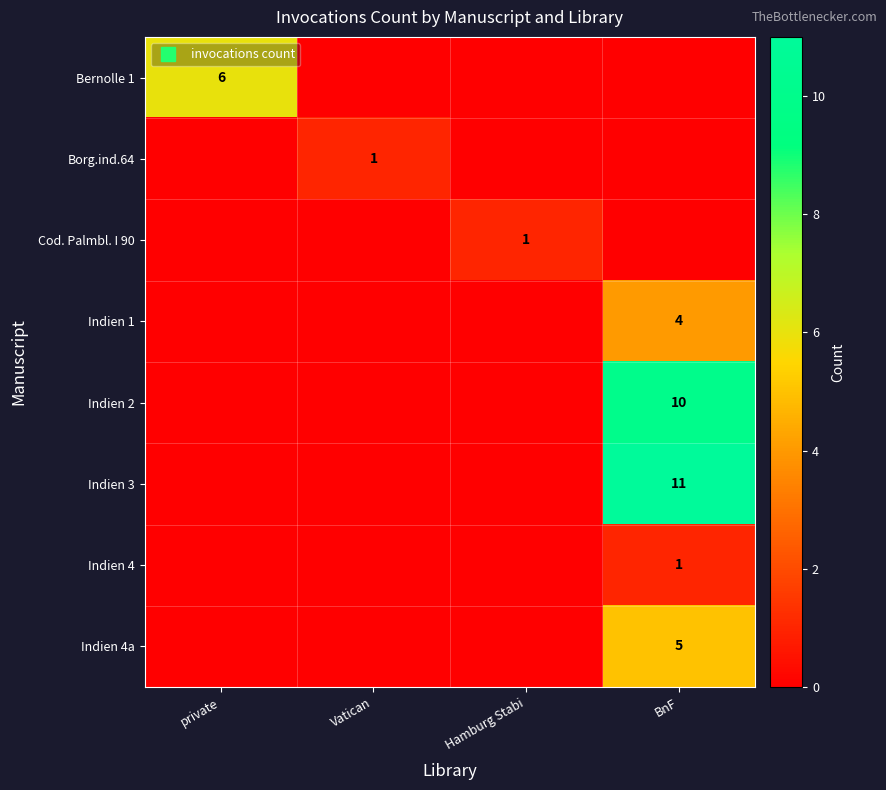

What is the total value across all series at private?

6